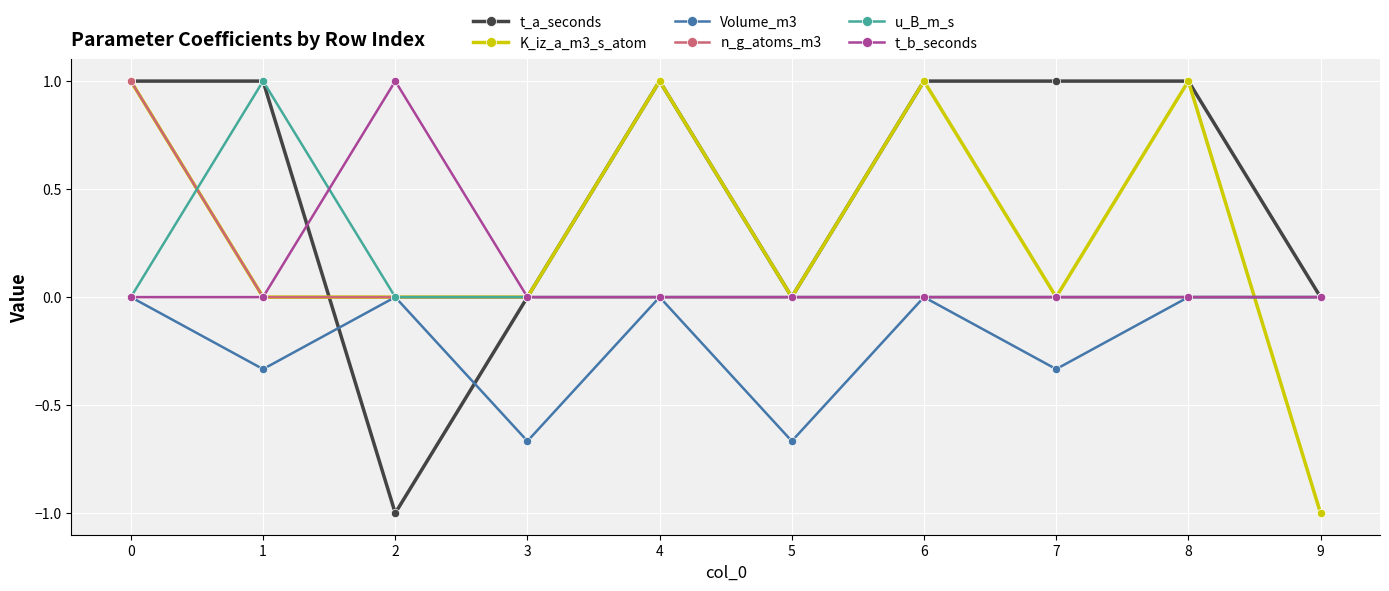

True or false: t_b_seconds has a value of 0.0 at 4.

True